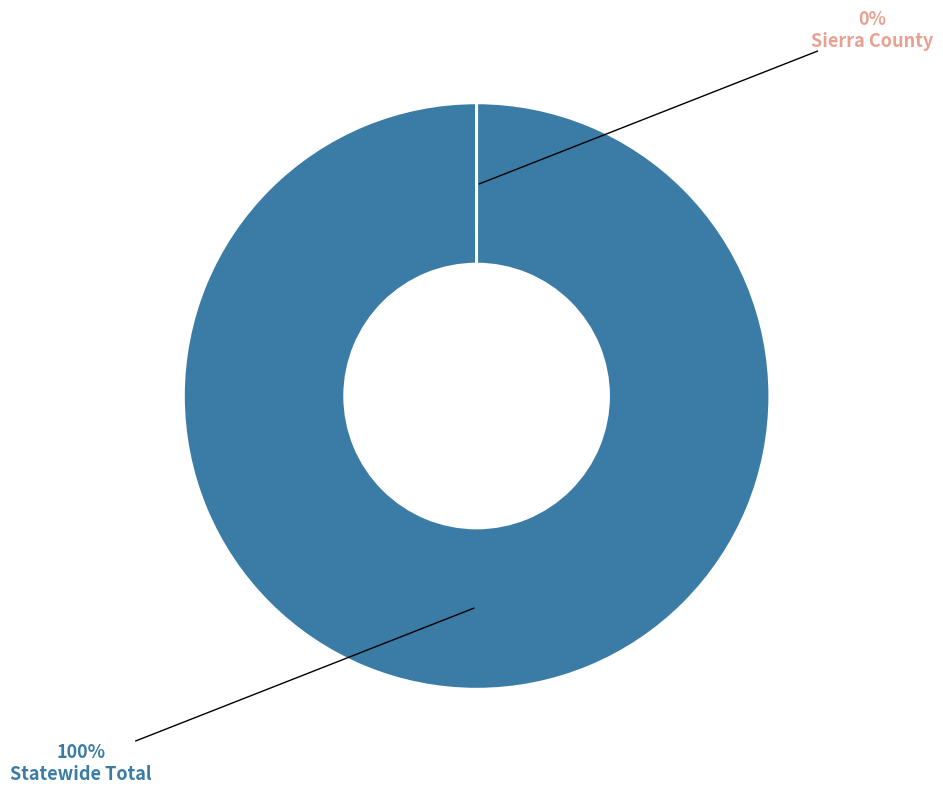

To the nearest percent, what portion does Statewide Total represent?

100%